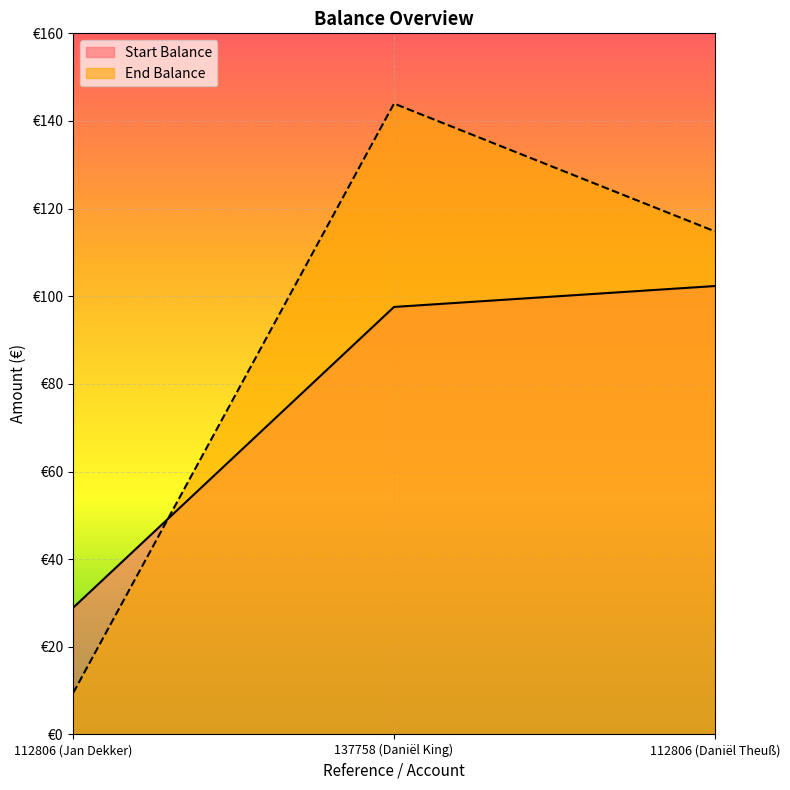

What is the sum of all End Balance values?

268.3